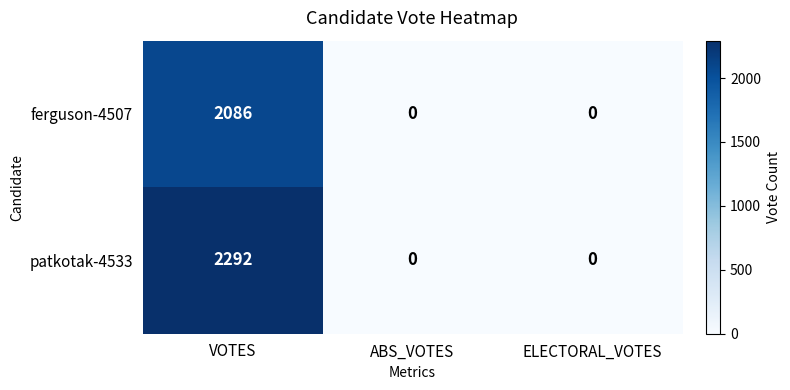

Which series has the largest total across all categories?

patkotak-4533